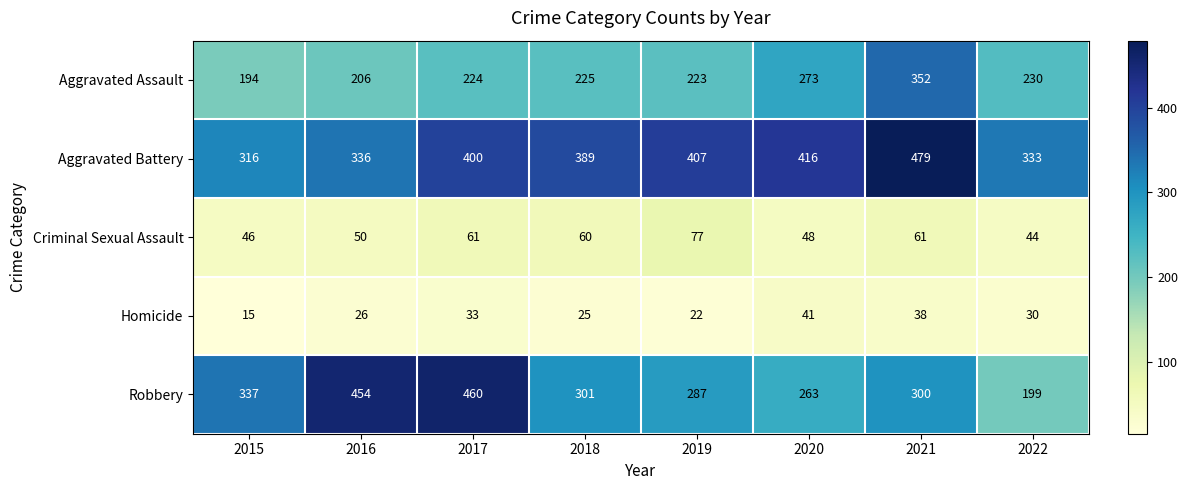

Count the number of categories in the chart.

8